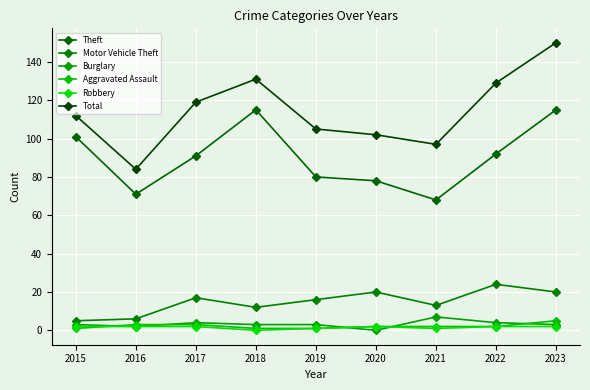

List the series in order of their peak value, lowest first.

Robbery, Aggravated Assault, Burglary, Motor Vehicle Theft, Theft, Total